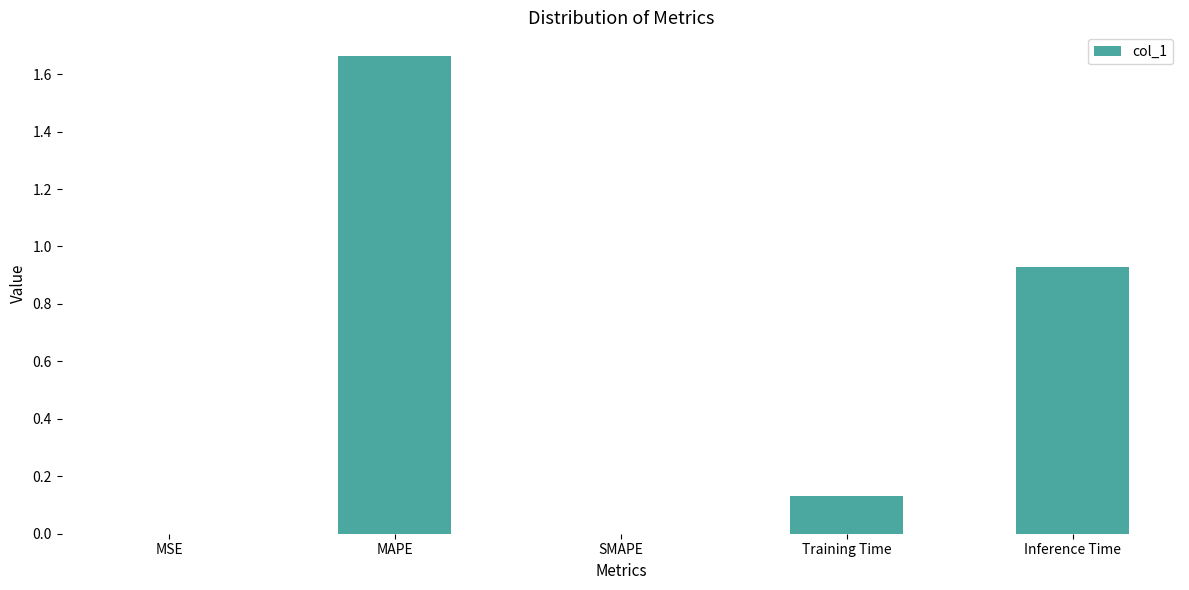

The value at SMAPE is 0.6. True or false?

False